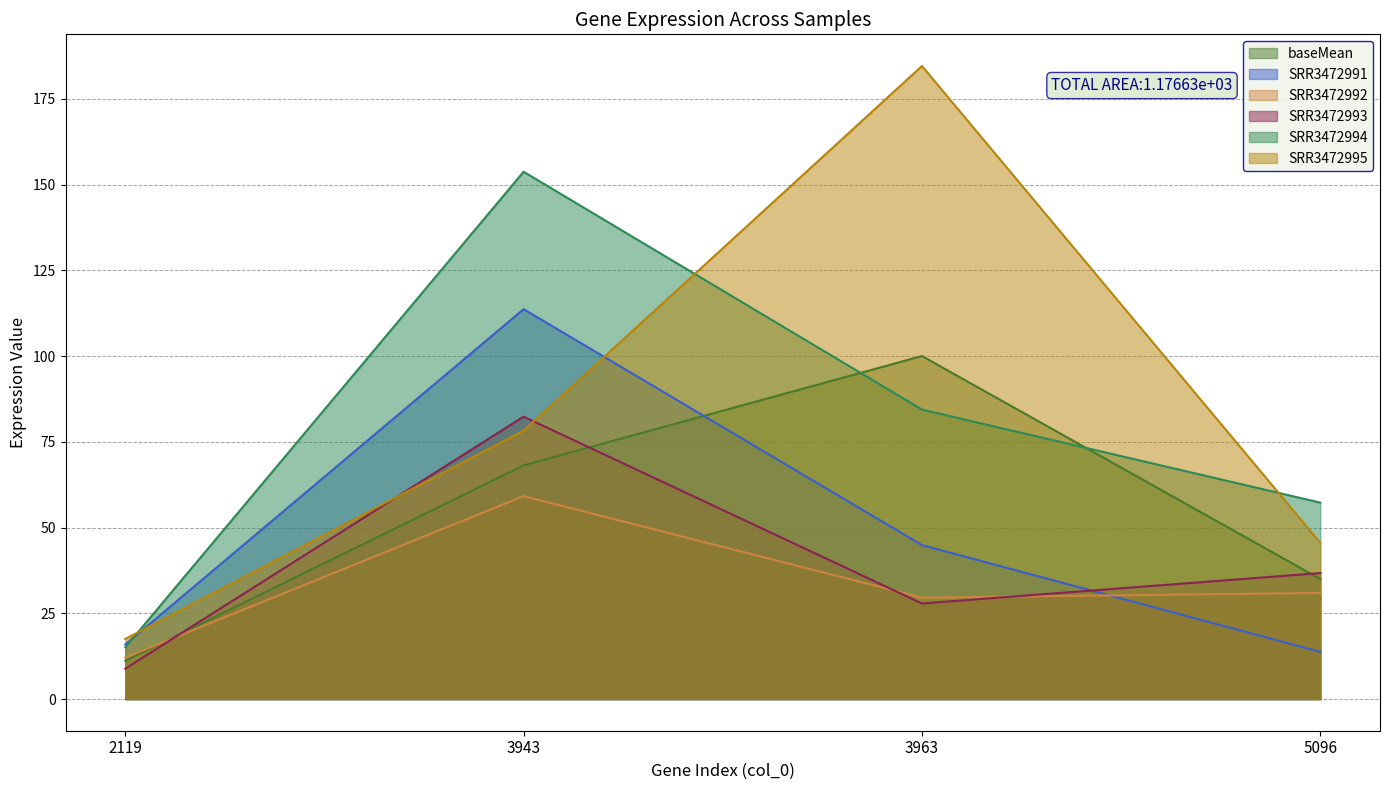

What is the value of the baseMean point at the 1st from the left?

11.1